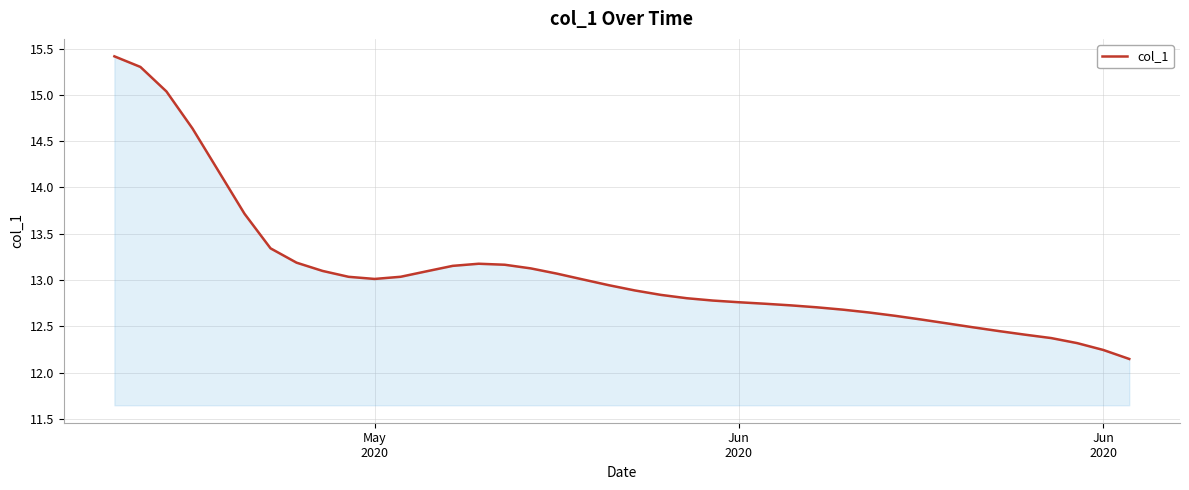

What is the greatest value displayed?

15.4